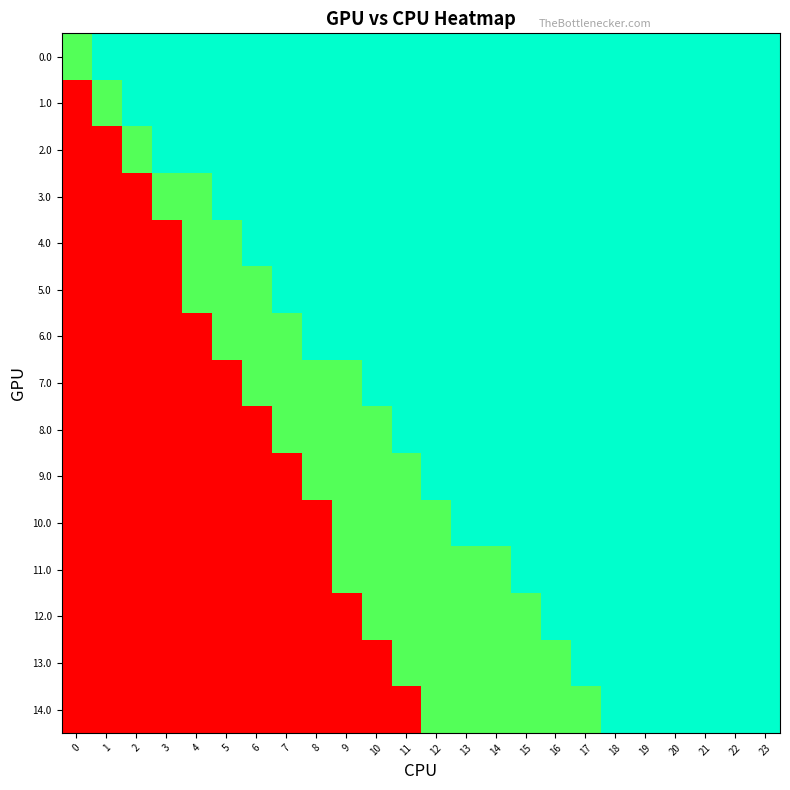

Reading right to left, transcribe all the data shown in this chart.

0.0: 23=1.0	22=1.0	21=1.0	20=1.0	19=1.0	18=1.0	17=1.0	16=1.0	15=1.0	14=1.0	13=1.0	12=1.0	11=1.0	10=1.0	9=1.0	8=1.0	7=1.0	6=1.0	5=1.0	4=1.0	3=1.0	2=1.0	1=1.0	0=0.5
1.0: 23=1.0	22=1.0	21=1.0	20=1.0	19=1.0	18=1.0	17=1.0	16=1.0	15=1.0	14=1.0	13=1.0	12=1.0	11=1.0	10=1.0	9=1.0	8=1.0	7=1.0	6=1.0	5=1.0	4=1.0	3=1.0	2=1.0	1=0.5	0=-1.0
2.0: 23=1.0	22=1.0	21=1.0	20=1.0	19=1.0	18=1.0	17=1.0	16=1.0	15=1.0	14=1.0	13=1.0	12=1.0	11=1.0	10=1.0	9=1.0	8=1.0	7=1.0	6=1.0	5=1.0	4=1.0	3=1.0	2=0.5	1=-1.0	0=-1.0
3.0: 23=1.0	22=1.0	21=1.0	20=1.0	19=1.0	18=1.0	17=1.0	16=1.0	15=1.0	14=1.0	13=1.0	12=1.0	11=1.0	10=1.0	9=1.0	8=1.0	7=1.0	6=1.0	5=1.0	4=0.5	3=0.5	2=-1.0	1=-1.0	0=-1.0
4.0: 23=1.0	22=1.0	21=1.0	20=1.0	19=1.0	18=1.0	17=1.0	16=1.0	15=1.0	14=1.0	13=1.0	12=1.0	11=1.0	10=1.0	9=1.0	8=1.0	7=1.0	6=1.0	5=0.5	4=0.5	3=-1.0	2=-1.0	1=-1.0	0=-1.0
5.0: 23=1.0	22=1.0	21=1.0	20=1.0	19=1.0	18=1.0	17=1.0	16=1.0	15=1.0	14=1.0	13=1.0	12=1.0	11=1.0	10=1.0	9=1.0	8=1.0	7=1.0	6=0.5	5=0.5	4=0.5	3=-1.0	2=-1.0	1=-1.0	0=-1.0
6.0: 23=1.0	22=1.0	21=1.0	20=1.0	19=1.0	18=1.0	17=1.0	16=1.0	15=1.0	14=1.0	13=1.0	12=1.0	11=1.0	10=1.0	9=1.0	8=1.0	7=0.5	6=0.5	5=0.5	4=-1.0	3=-1.0	2=-1.0	1=-1.0	0=-1.0
7.0: 23=1.0	22=1.0	21=1.0	20=1.0	19=1.0	18=1.0	17=1.0	16=1.0	15=1.0	14=1.0	13=1.0	12=1.0	11=1.0	10=1.0	9=0.5	8=0.5	7=0.5	6=0.5	5=-1.0	4=-1.0	3=-1.0	2=-1.0	1=-1.0	0=-1.0
8.0: 23=1.0	22=1.0	21=1.0	20=1.0	19=1.0	18=1.0	17=1.0	16=1.0	15=1.0	14=1.0	13=1.0	12=1.0	11=1.0	10=0.5	9=0.5	8=0.5	7=0.5	6=-1.0	5=-1.0	4=-1.0	3=-1.0	2=-1.0	1=-1.0	0=-1.0
9.0: 23=1.0	22=1.0	21=1.0	20=1.0	19=1.0	18=1.0	17=1.0	16=1.0	15=1.0	14=1.0	13=1.0	12=1.0	11=0.5	10=0.5	9=0.5	8=0.5	7=-1.0	6=-1.0	5=-1.0	4=-1.0	3=-1.0	2=-1.0	1=-1.0	0=-1.0
10.0: 23=1.0	22=1.0	21=1.0	20=1.0	19=1.0	18=1.0	17=1.0	16=1.0	15=1.0	14=1.0	13=1.0	12=0.5	11=0.5	10=0.5	9=0.5	8=-1.0	7=-1.0	6=-1.0	5=-1.0	4=-1.0	3=-1.0	2=-1.0	1=-1.0	0=-1.0
11.0: 23=1.0	22=1.0	21=1.0	20=1.0	19=1.0	18=1.0	17=1.0	16=1.0	15=1.0	14=0.5	13=0.5	12=0.5	11=0.5	10=0.5	9=0.5	8=-1.0	7=-1.0	6=-1.0	5=-1.0	4=-1.0	3=-1.0	2=-1.0	1=-1.0	0=-1.0
12.0: 23=1.0	22=1.0	21=1.0	20=1.0	19=1.0	18=1.0	17=1.0	16=1.0	15=0.5	14=0.5	13=0.5	12=0.5	11=0.5	10=0.5	9=-1.0	8=-1.0	7=-1.0	6=-1.0	5=-1.0	4=-1.0	3=-1.0	2=-1.0	1=-1.0	0=-1.0
13.0: 23=1.0	22=1.0	21=1.0	20=1.0	19=1.0	18=1.0	17=1.0	16=0.5	15=0.5	14=0.5	13=0.5	12=0.5	11=0.5	10=-1.0	9=-1.0	8=-1.0	7=-1.0	6=-1.0	5=-1.0	4=-1.0	3=-1.0	2=-1.0	1=-1.0	0=-1.0
14.0: 23=1.0	22=1.0	21=1.0	20=1.0	19=1.0	18=1.0	17=0.5	16=0.5	15=0.5	14=0.5	13=0.5	12=0.5	11=-1.0	10=-1.0	9=-1.0	8=-1.0	7=-1.0	6=-1.0	5=-1.0	4=-1.0	3=-1.0	2=-1.0	1=-1.0	0=-1.0